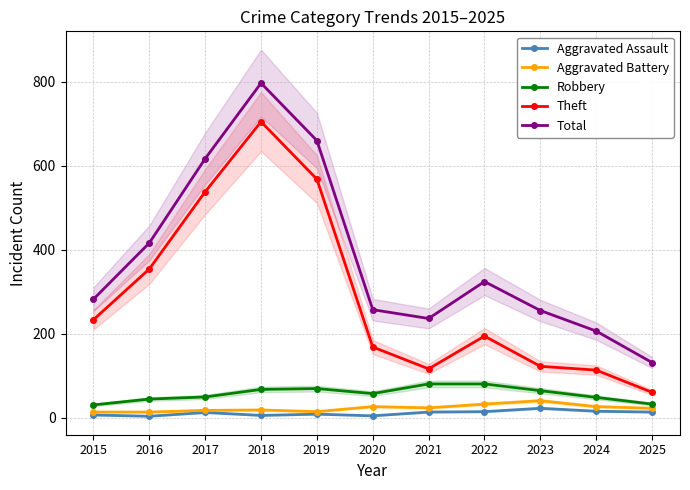

Which category has the highest value in the Total series?

2018